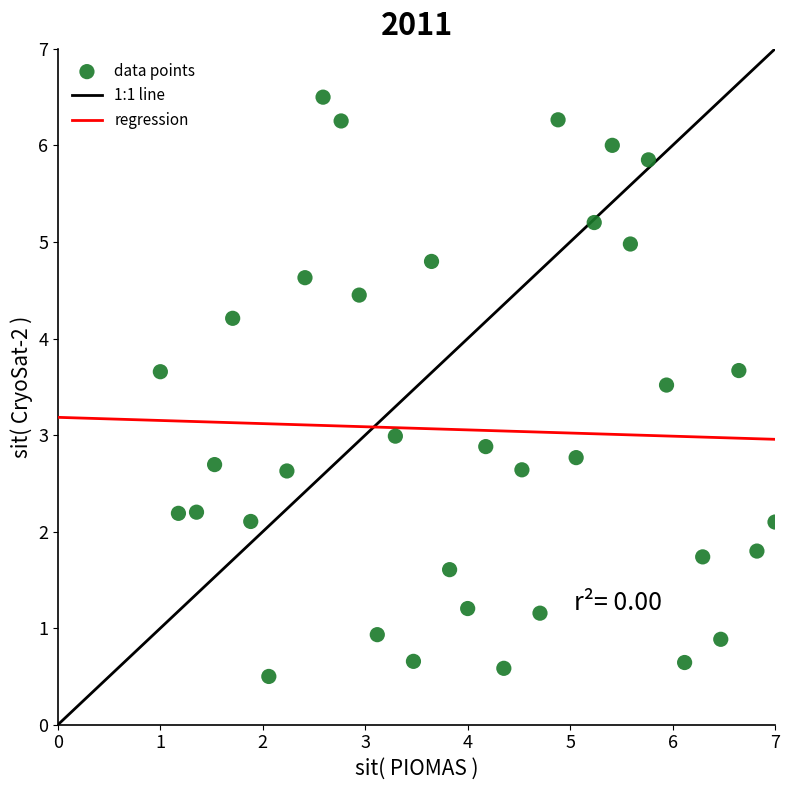

What is the range of X values (max minus min)?

6.0